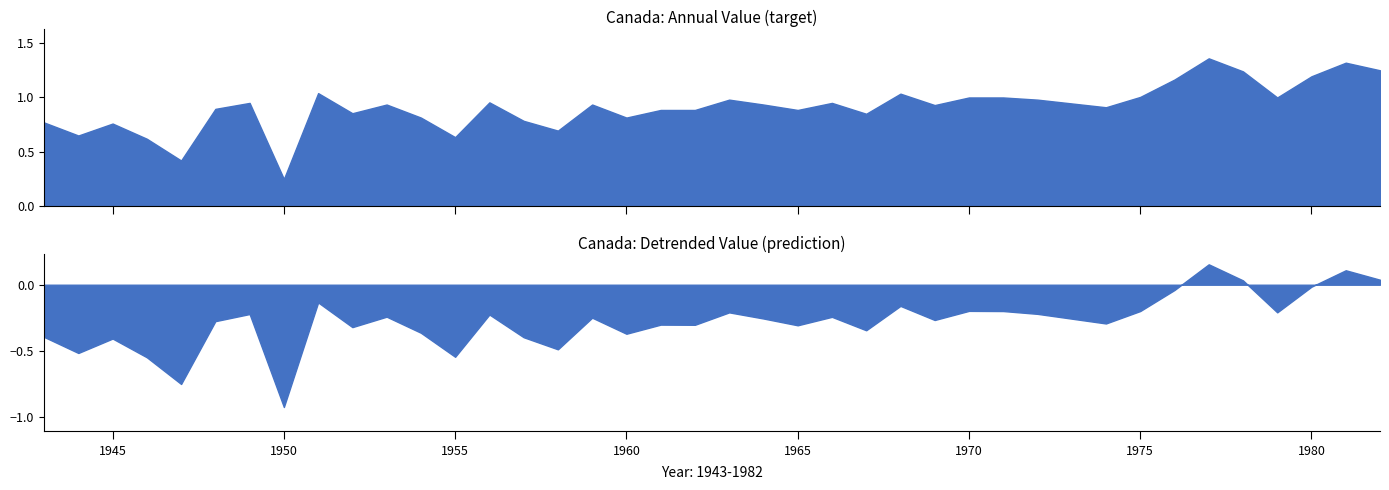

Is the value of Detrended at 1947 greater than the value of Canada at 1982?

No